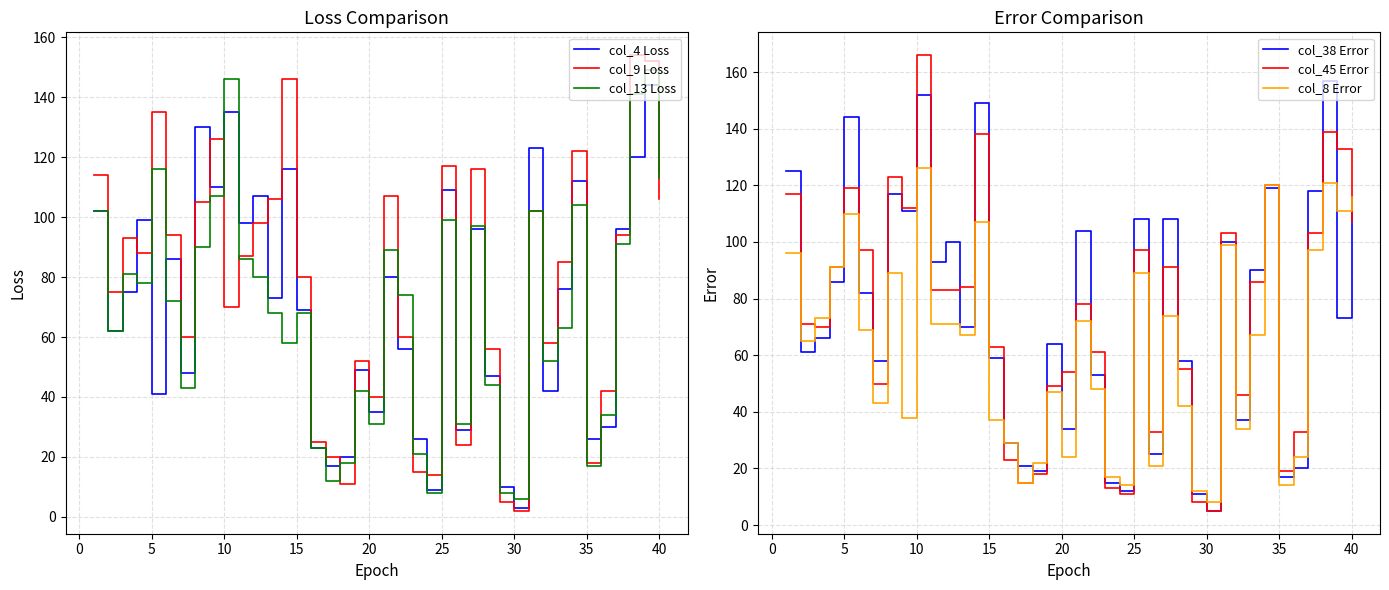

Count the number of data series in this chart.

6